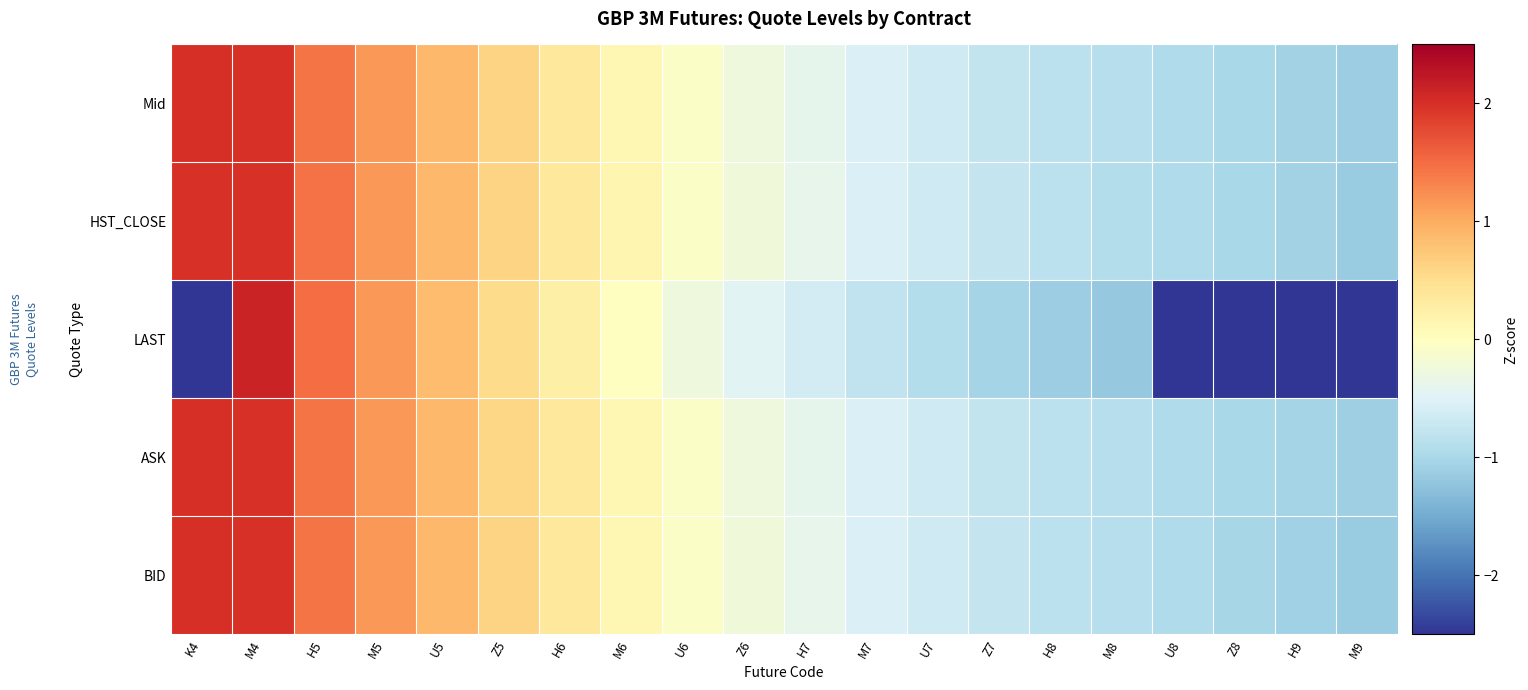

Between U5 and H9, which is larger?

U5